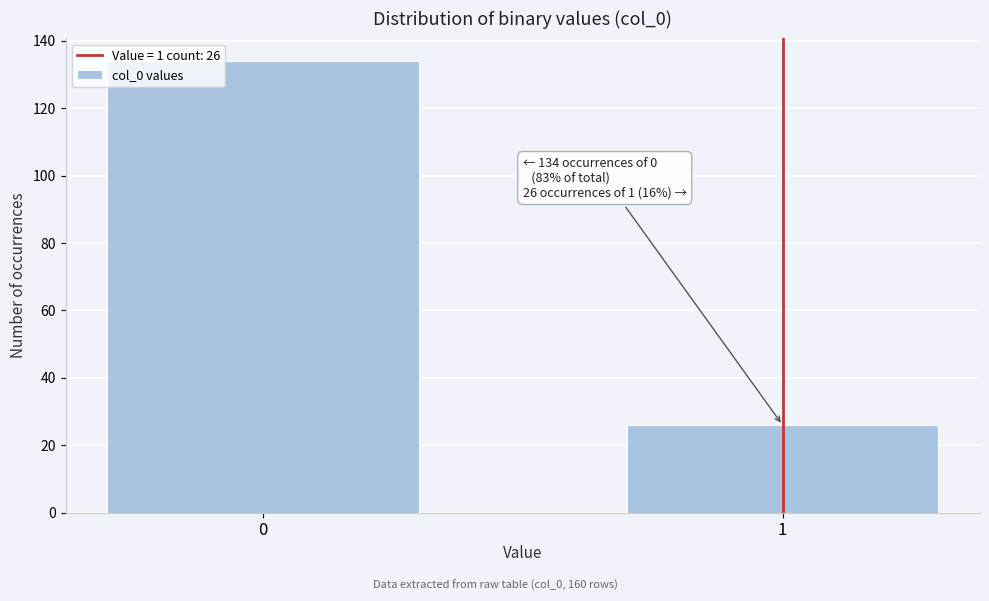

Reading left to right, transcribe all the data shown in this chart.

0=134	1=26